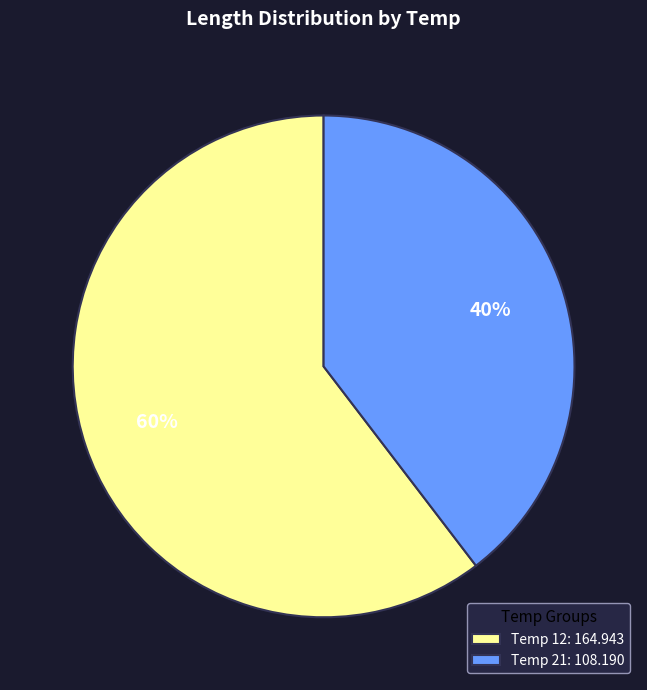

Which has a higher value, Temp 12: 164.943 or Temp 21: 108.190?

Temp 12: 164.943